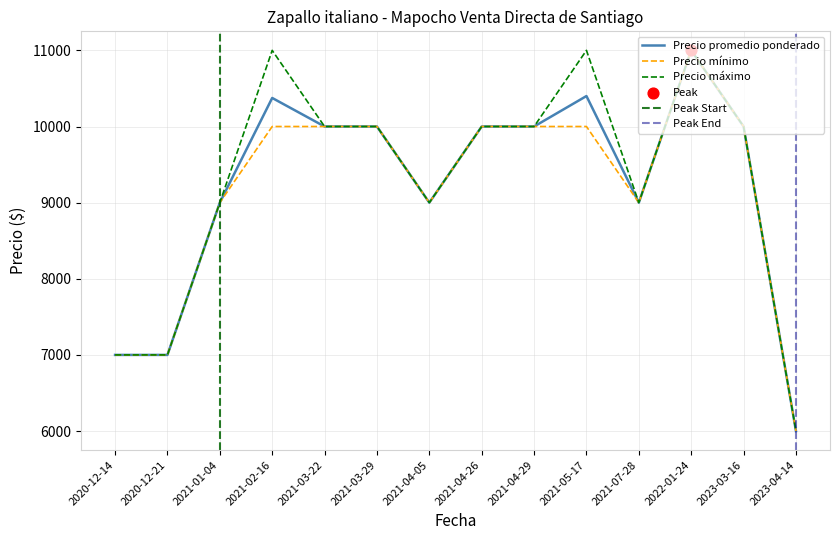

Which series has the largest total across all categories?

Precio máximo